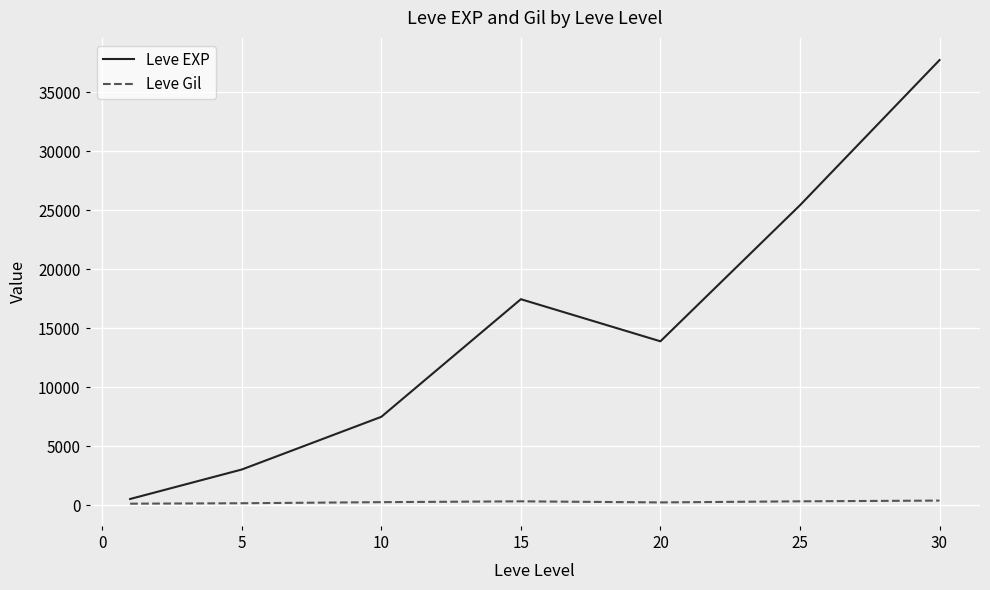

Which series has the largest total across all categories?

Leve EXP